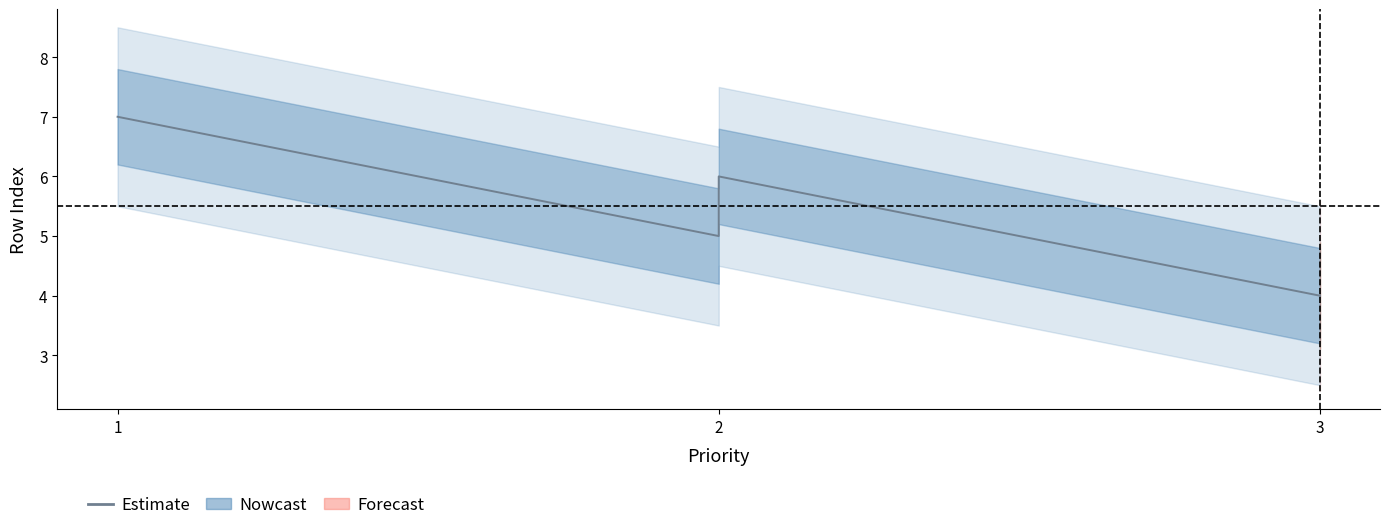

Reading right to left, what are all the values shown in this chart?

4	6	5	7